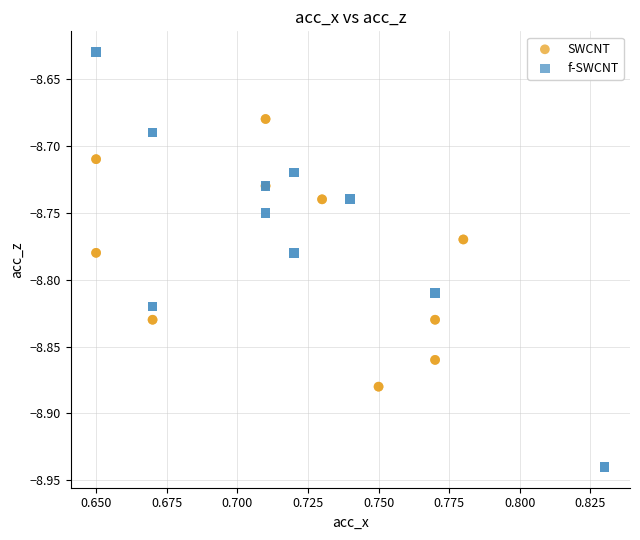

Which series has the widest spread of Y values?

f-SWCNT